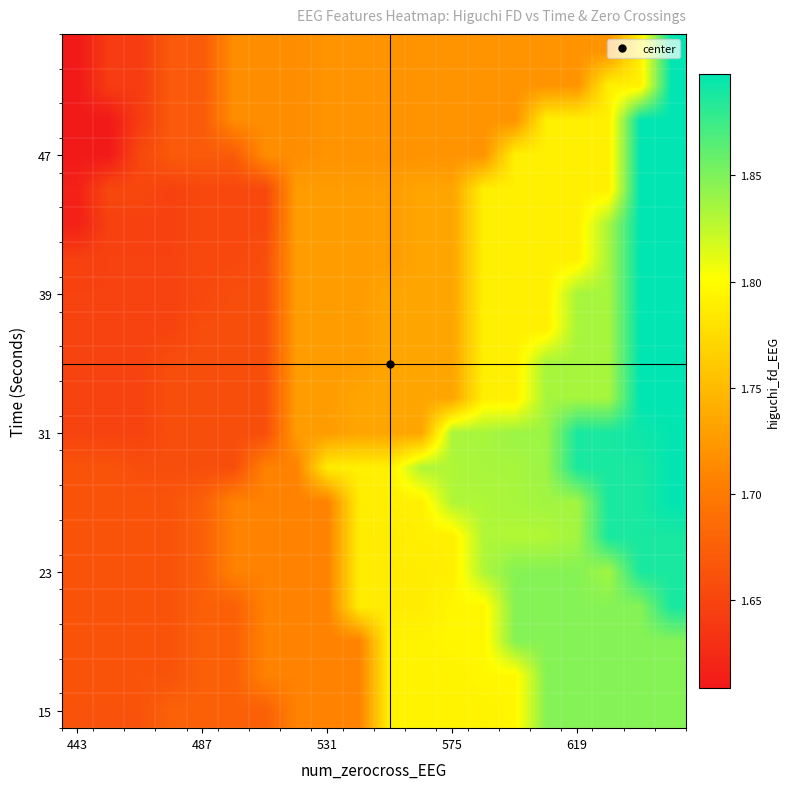

Which label corresponds to the smallest value in the chart?

443